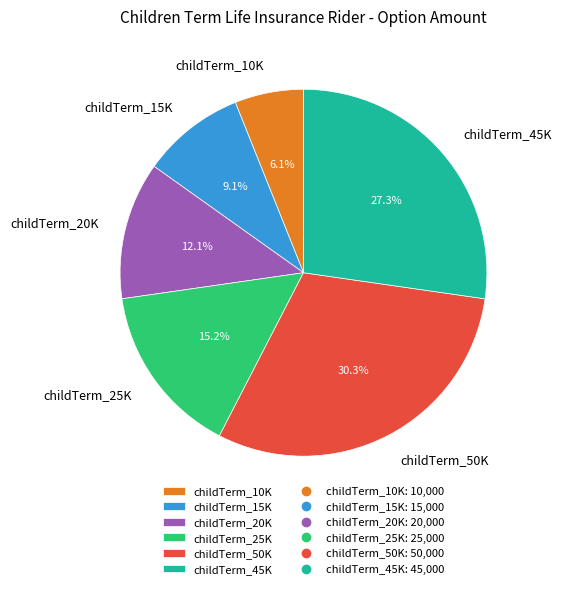

Combined, do childTerm_10K and childTerm_50K account for over 50%?

No